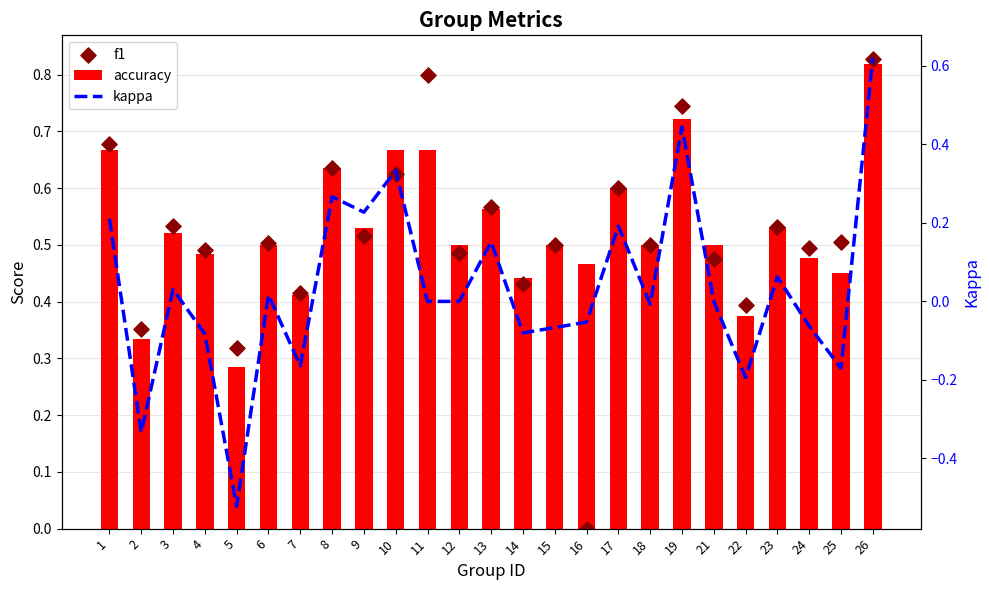

Is the value of accuracy at 10 greater than the value of f1 at 3?

Yes